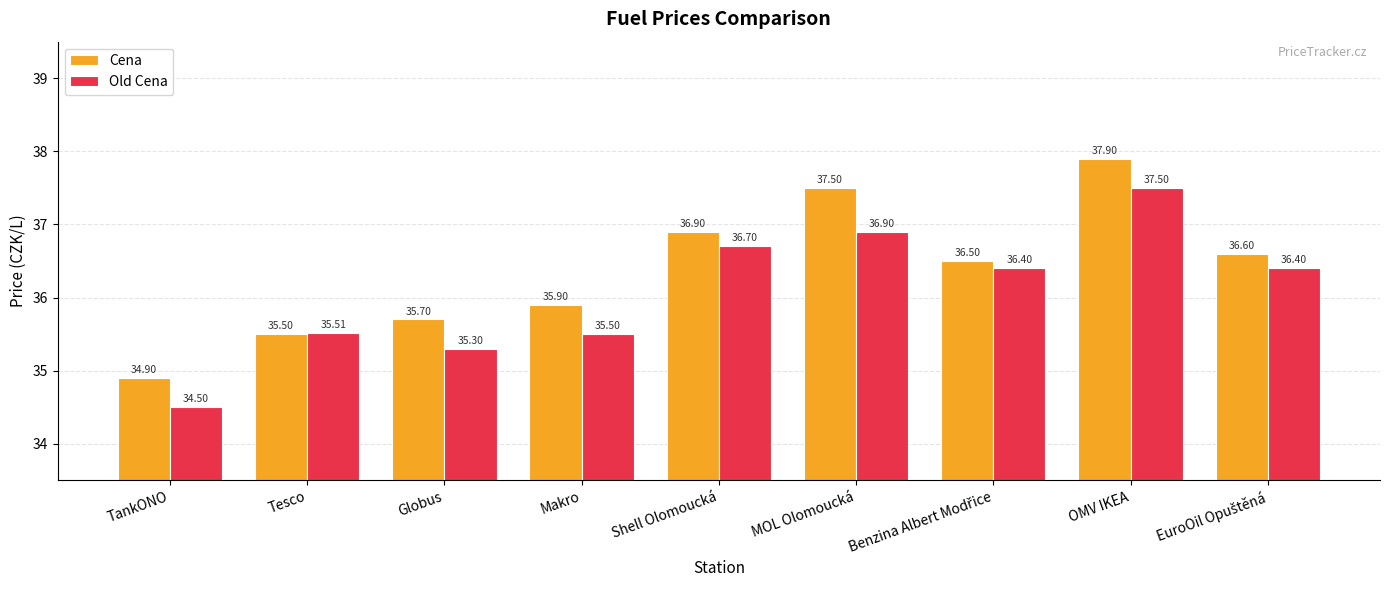

What is the average value of the Cena series?

36.4